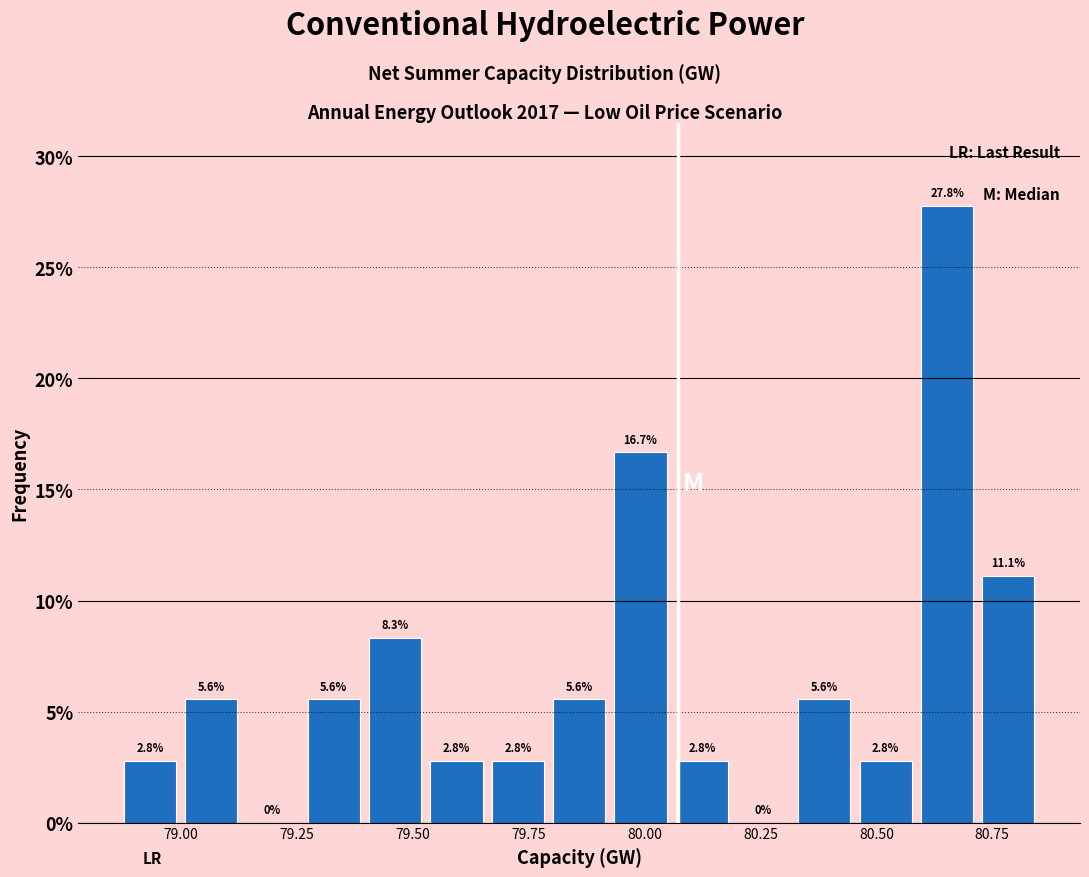

Read against the x-axis, roughly where is the centre of the tallest bar?

80.65